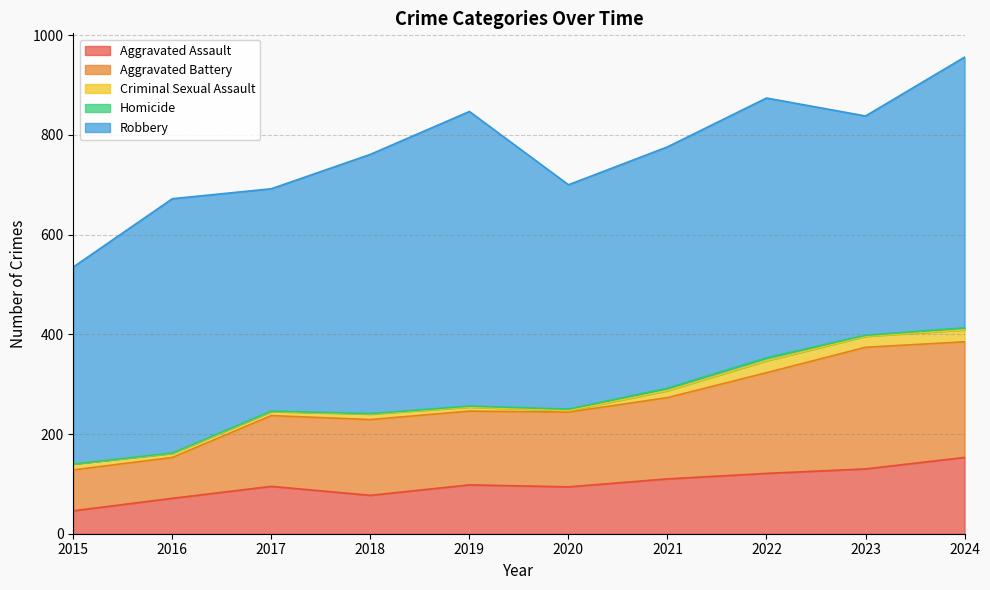

True or false: Homicide has more than 2 interior local peaks.

False